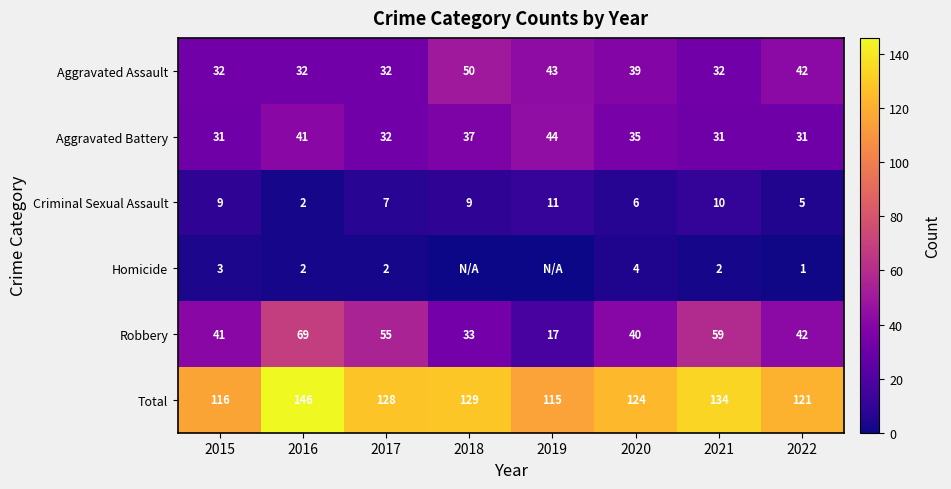

At which label does Robbery first exceed 42?

2016